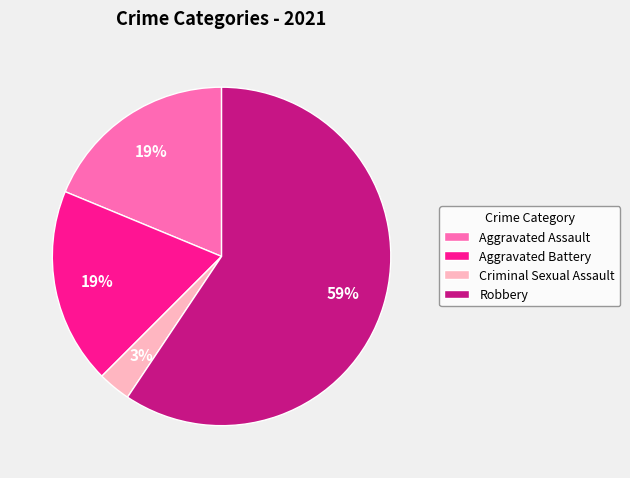

Does Robbery account for over 50% of the chart?

Yes